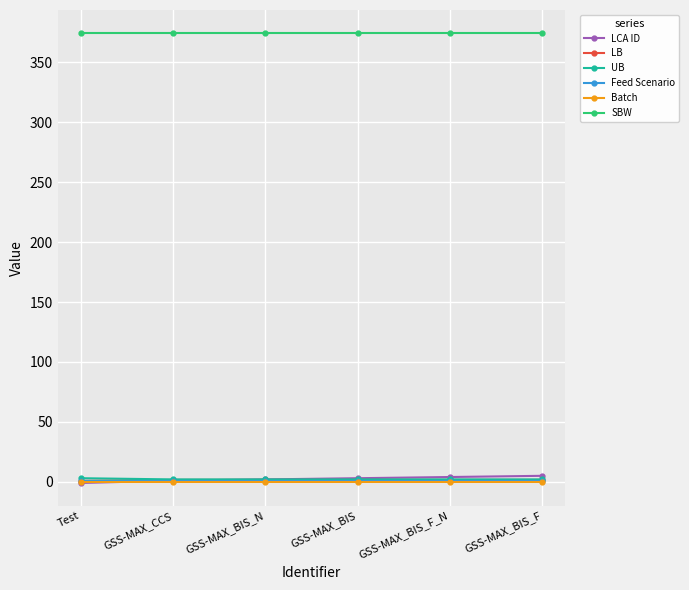

What position from the left is GSS-MAX_CCS?

2